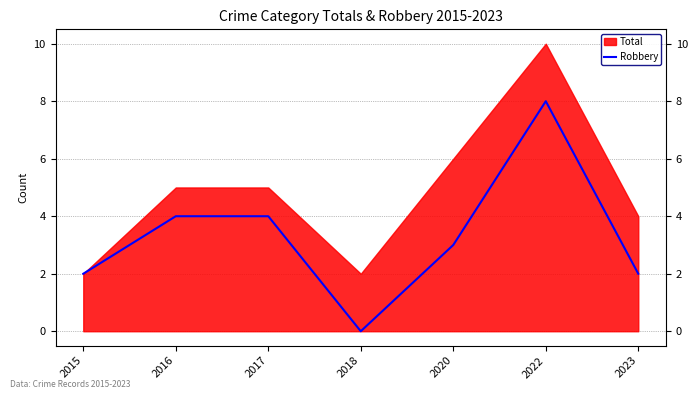

Reading right to left, transcribe all the data shown in this chart.

2023=2	2022=8	2020=3	2018=0	2017=4	2016=4	2015=2